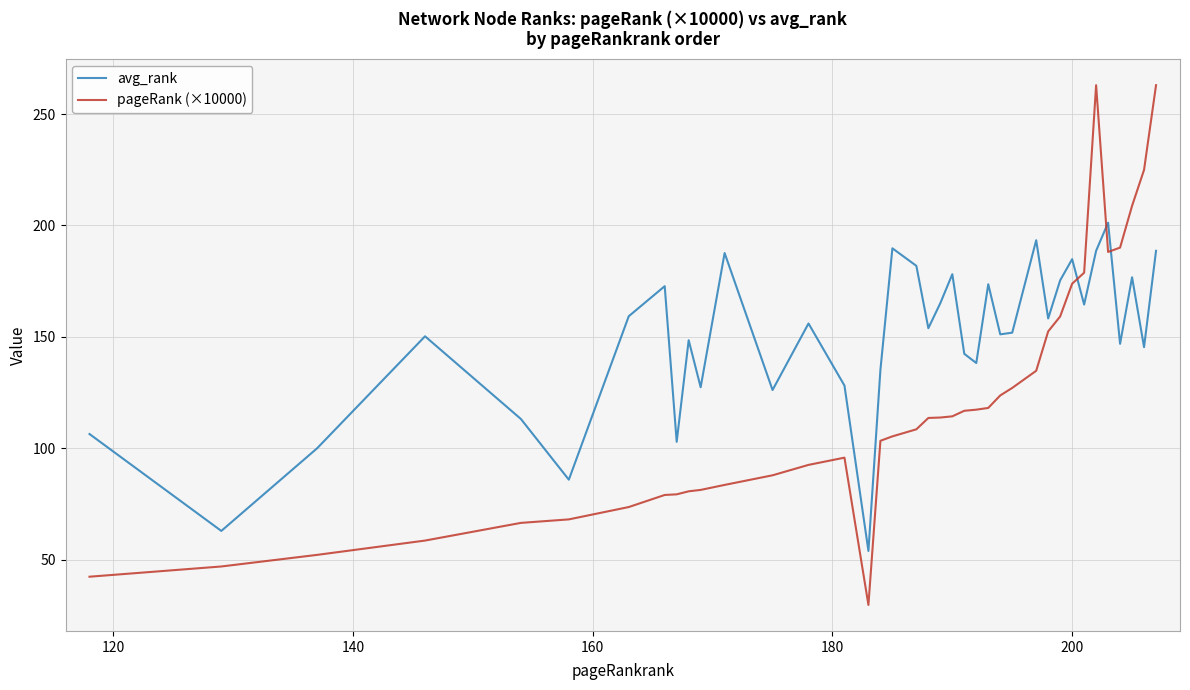

List the series in order of their peak value, highest first.

pageRank (×10000), avg_rank